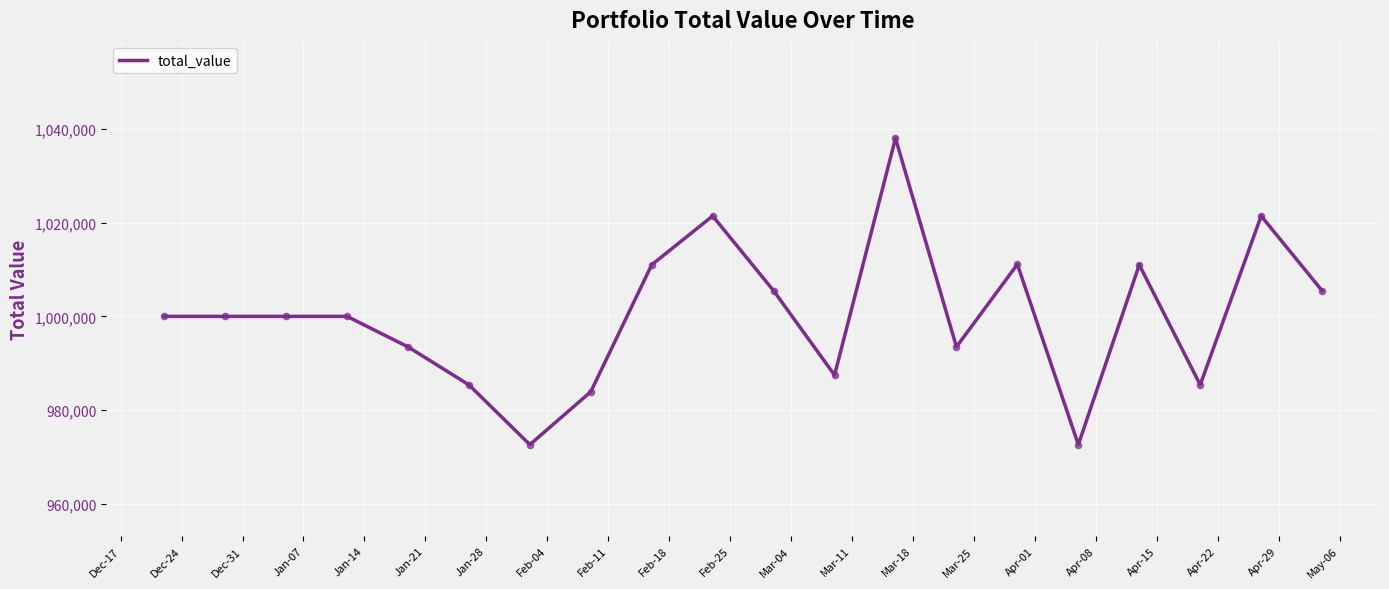

What is the greatest value displayed?

1037988.3